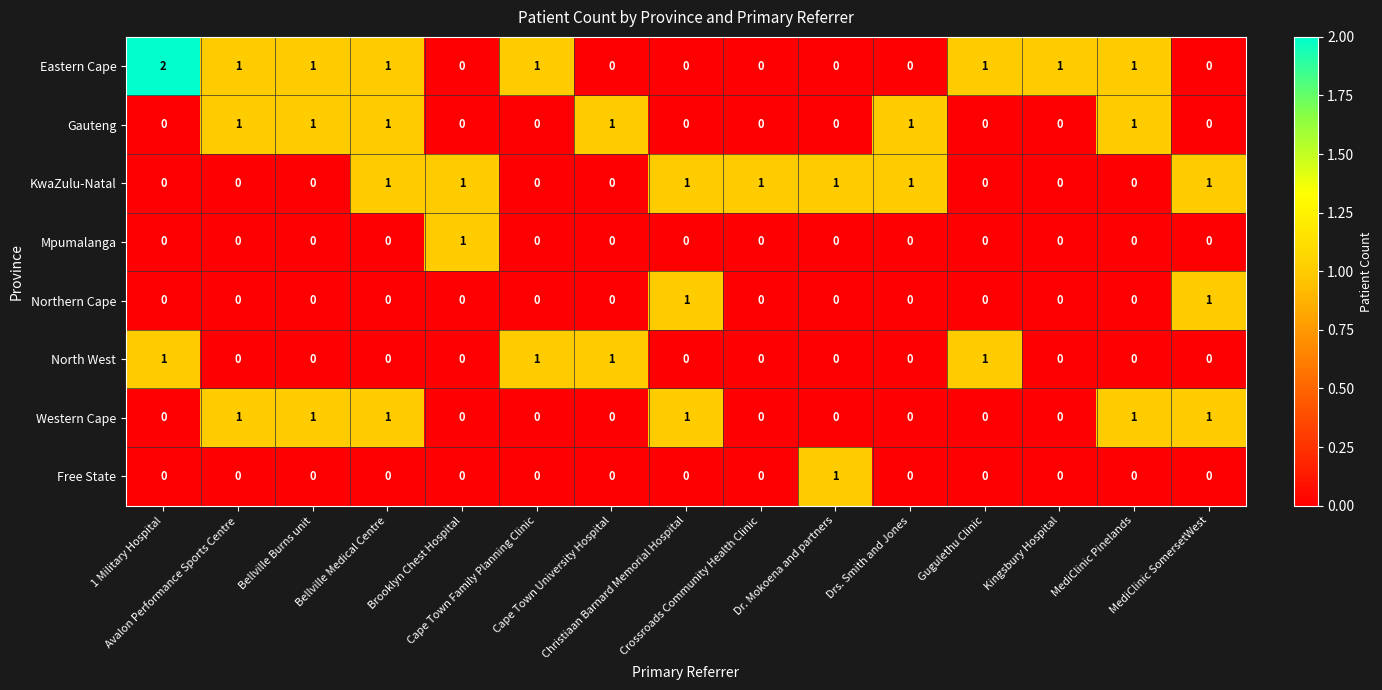

How many North West values are between 0 and 1?

15